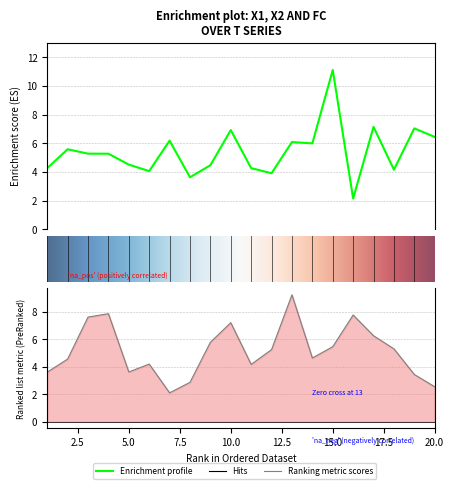

Which category has the highest value across all series?

15